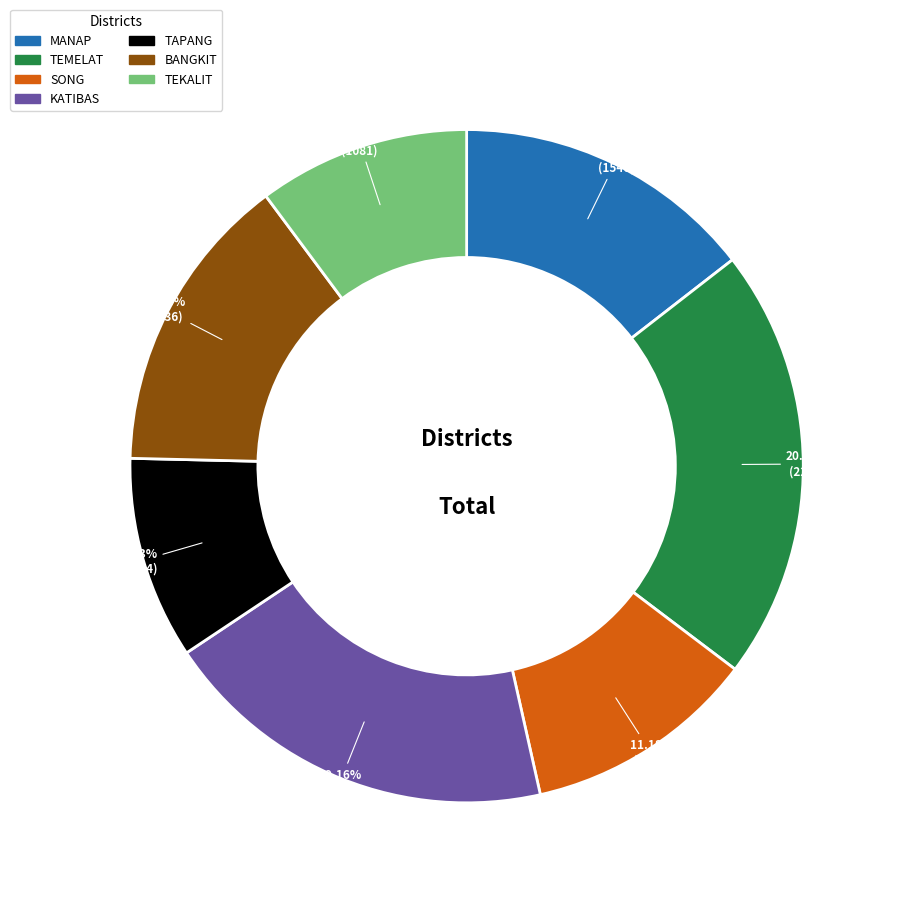

True or false: SONG accounts for 1% of the total.

False